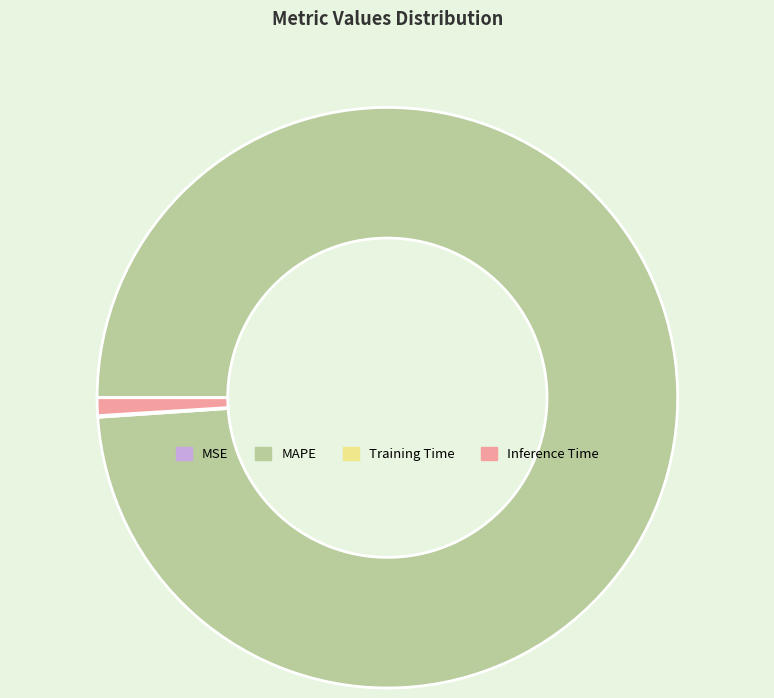

The MAPE slice represents 99% of the pie. True or false?

True